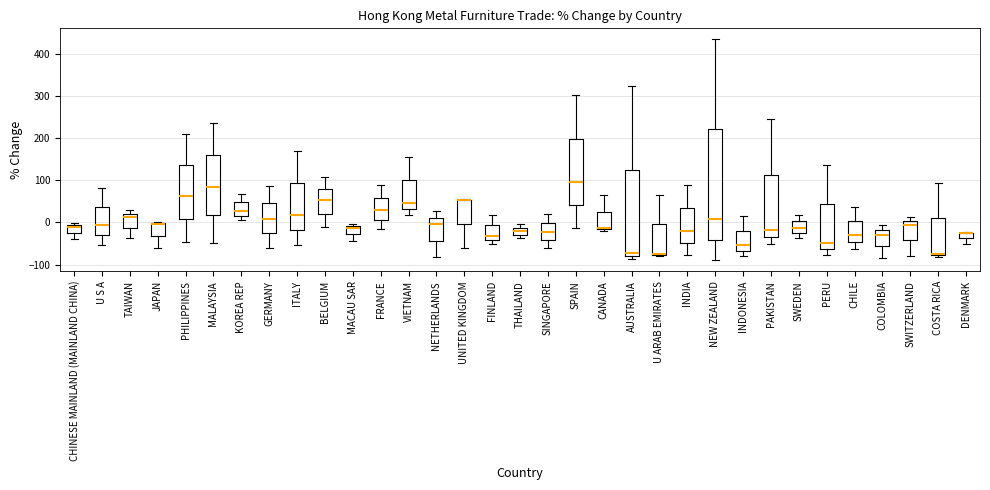

Where does the lower whisker of the box for SWEDEN end on the y-axis? The values are not printed on the chart, so give them approximately, as read against the axis.

-40